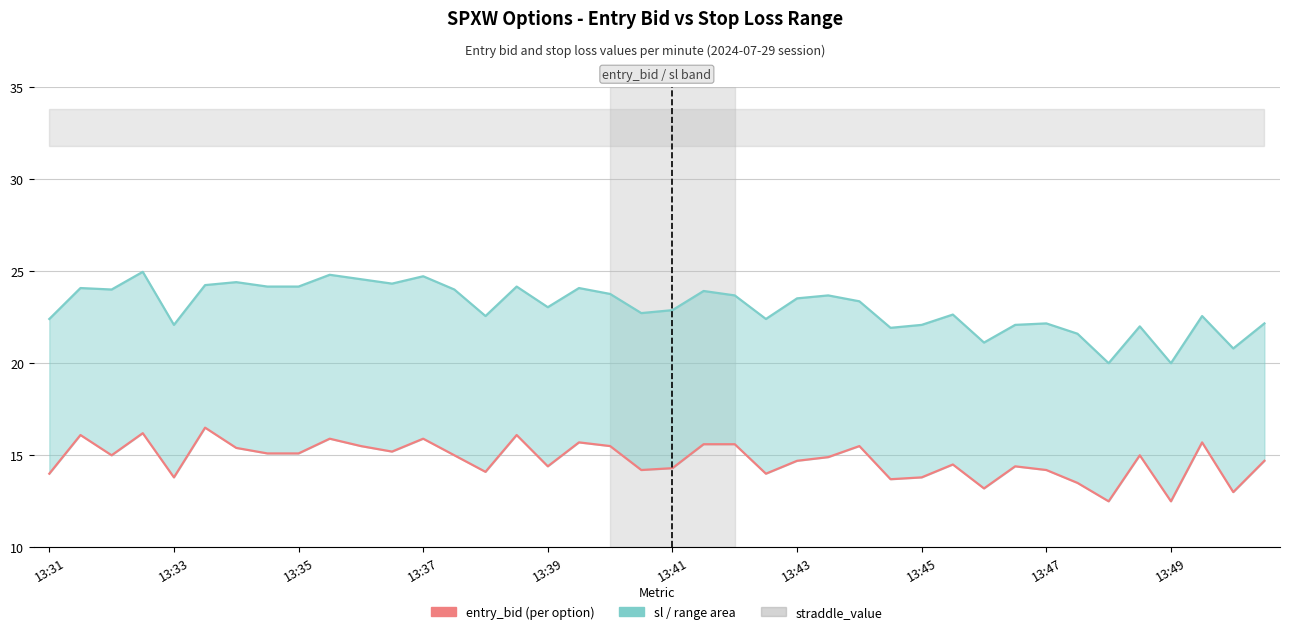

What is the maximum value shown in the chart?

25.0